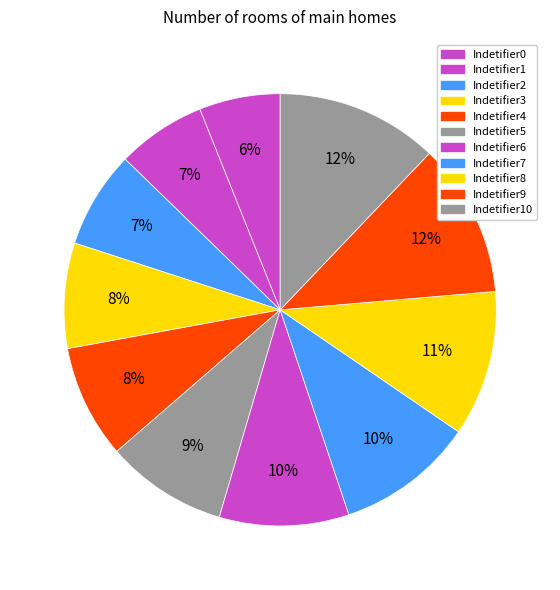

Count the number of slices in the pie.

11